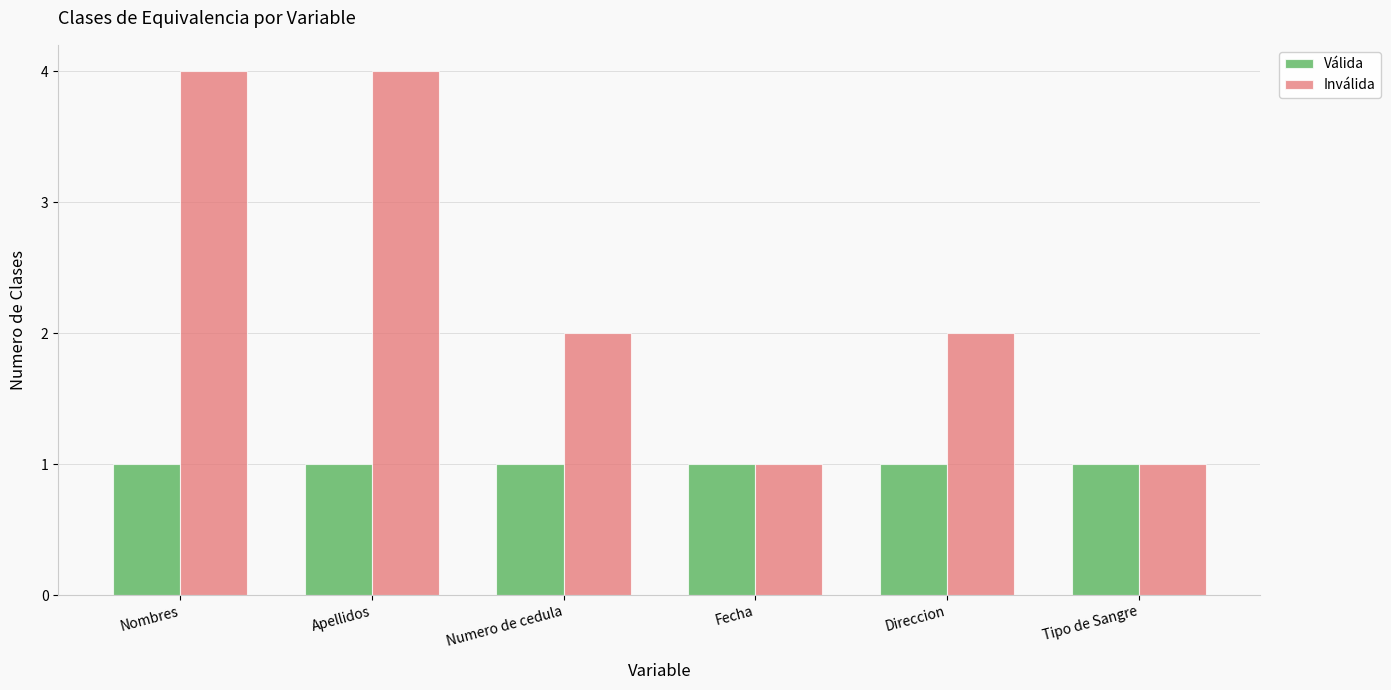

True or false: Inválida has a value of 3 at Numero de cedula.

False